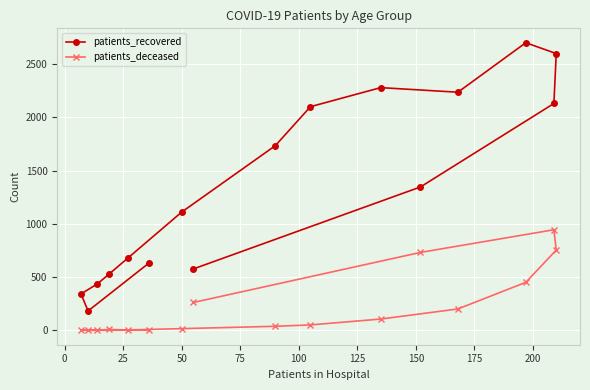

What is the sum of all patients_deceased values?

3576